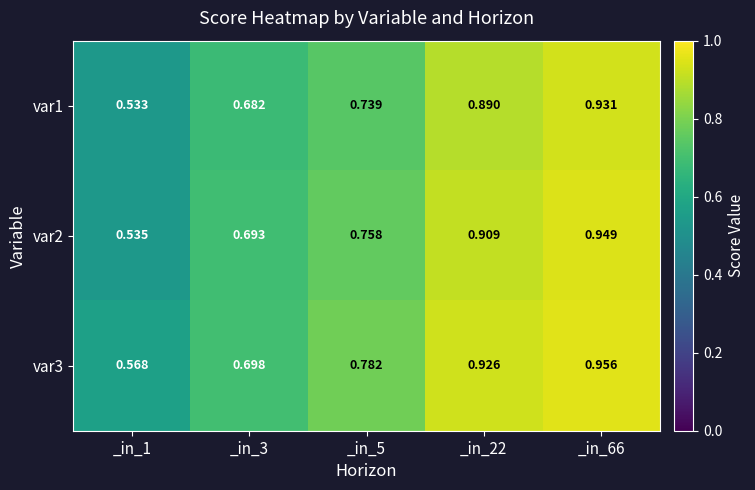

Is the value of var2 at _in_22 greater than the value of var1 at _in_66?

No